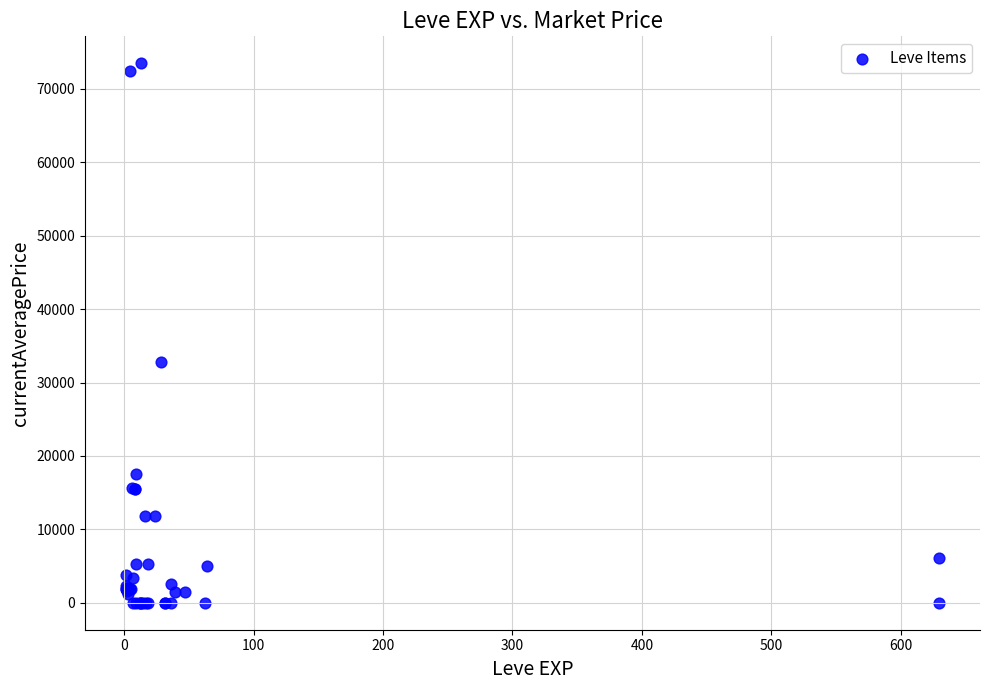

What Y value in the scatter plot is closest to 36747?

32821